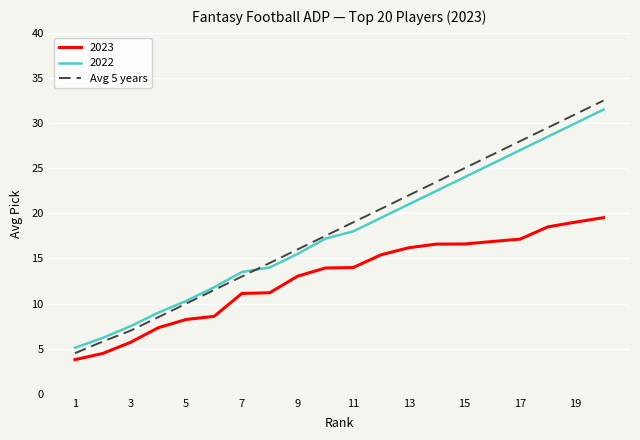

True or false: 2022 and 2023 intersect in this chart.

False